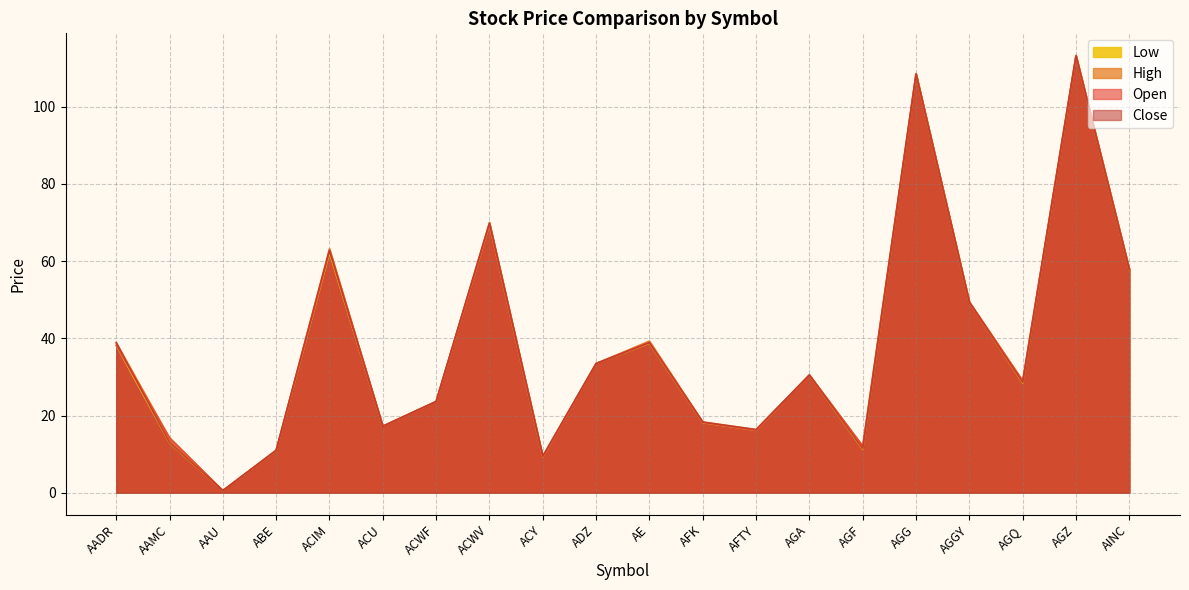

At which category does the chart reach its minimum across all series?

AAU